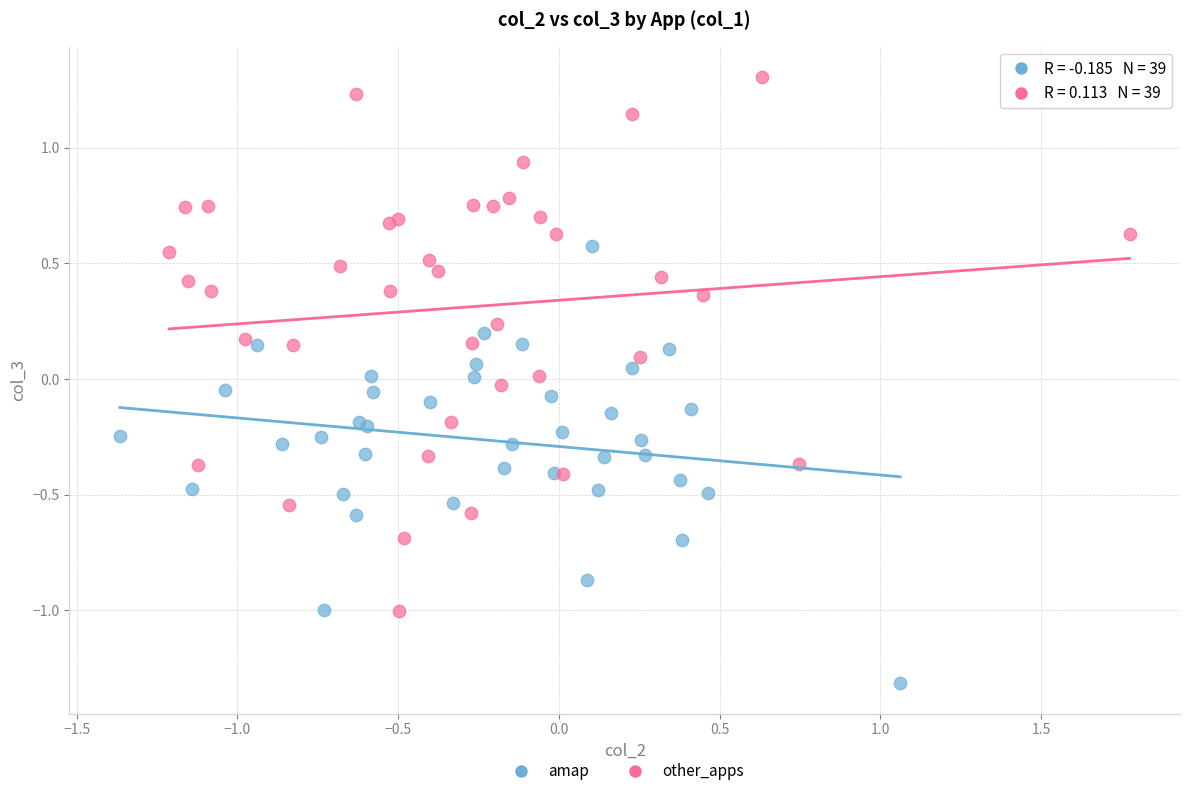

Which series reaches the minimum Y coordinate?

amap